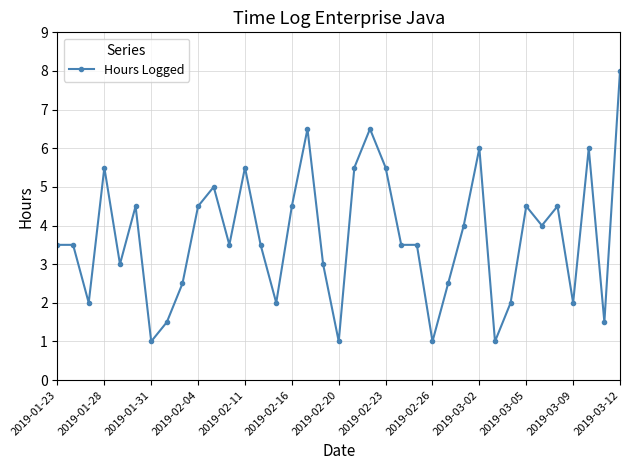

What is the value of the 21st point from the left?

6.5